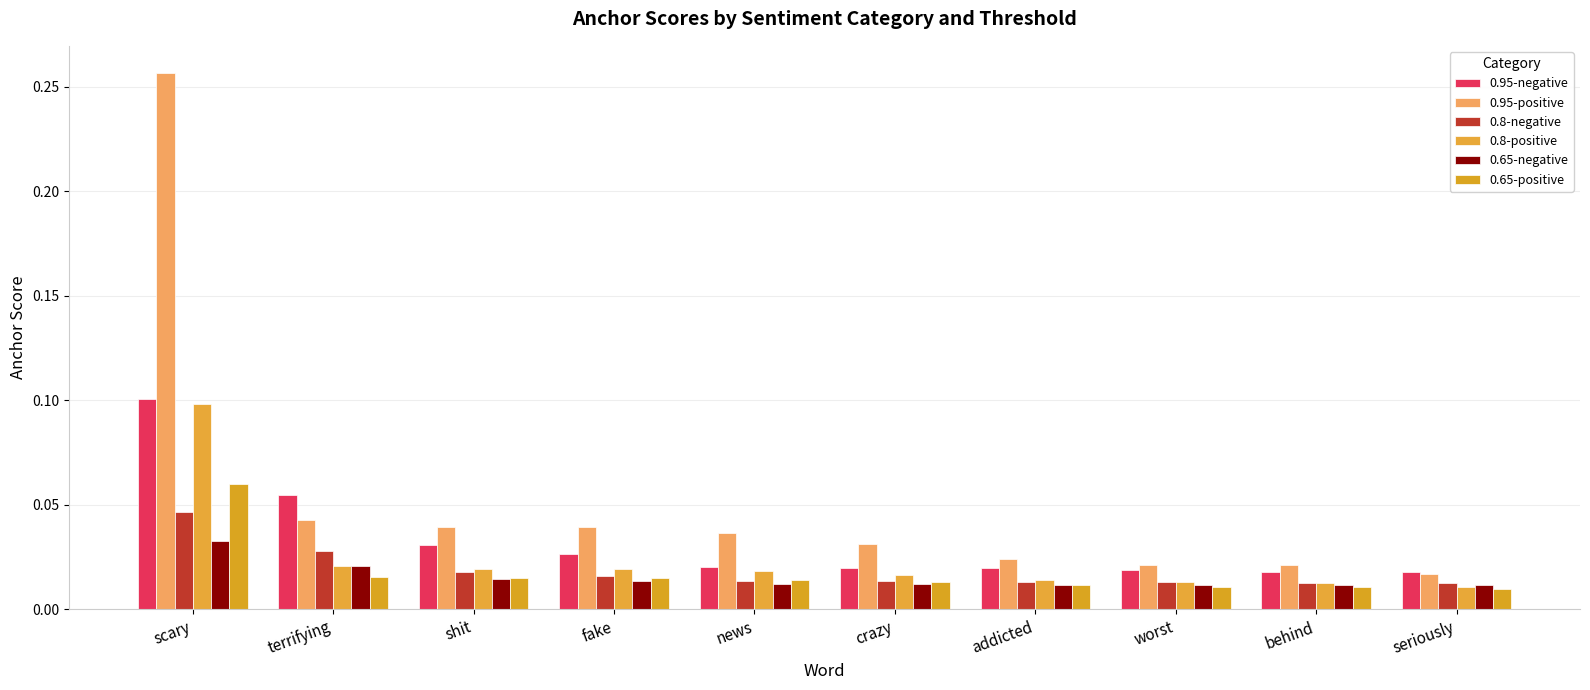

How many data points does each series have?

10